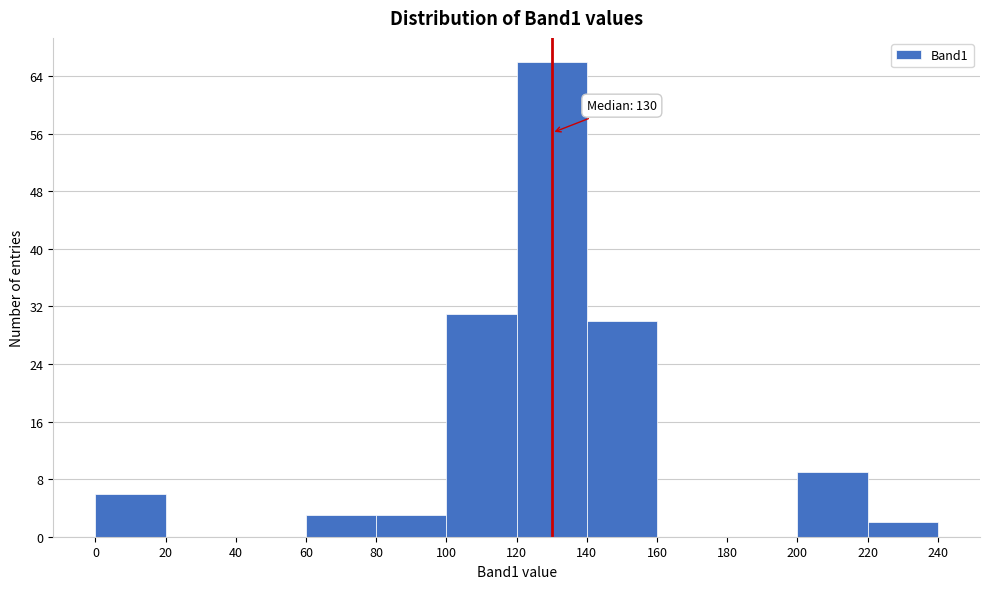

Which range on the x-axis has the tallest bar?

120 to 140